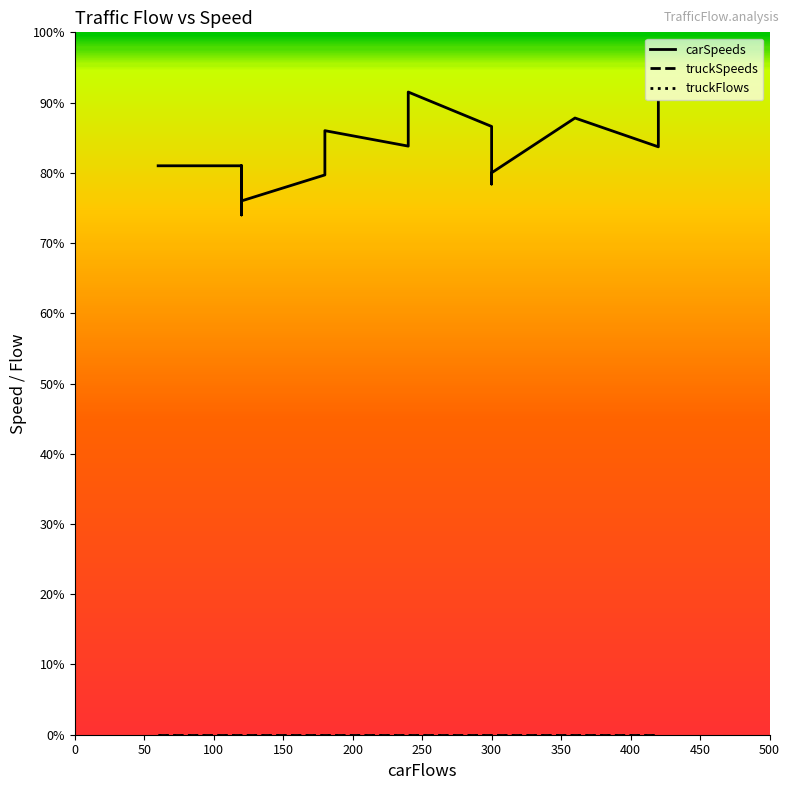

How many series are shown in this chart?

3